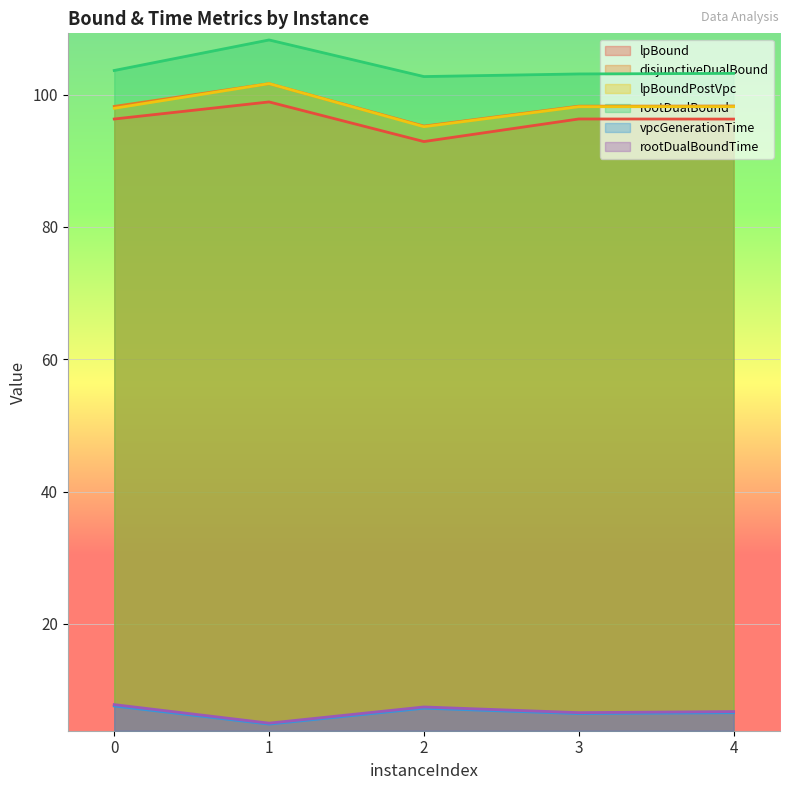

Which category has the highest value across all series?

1